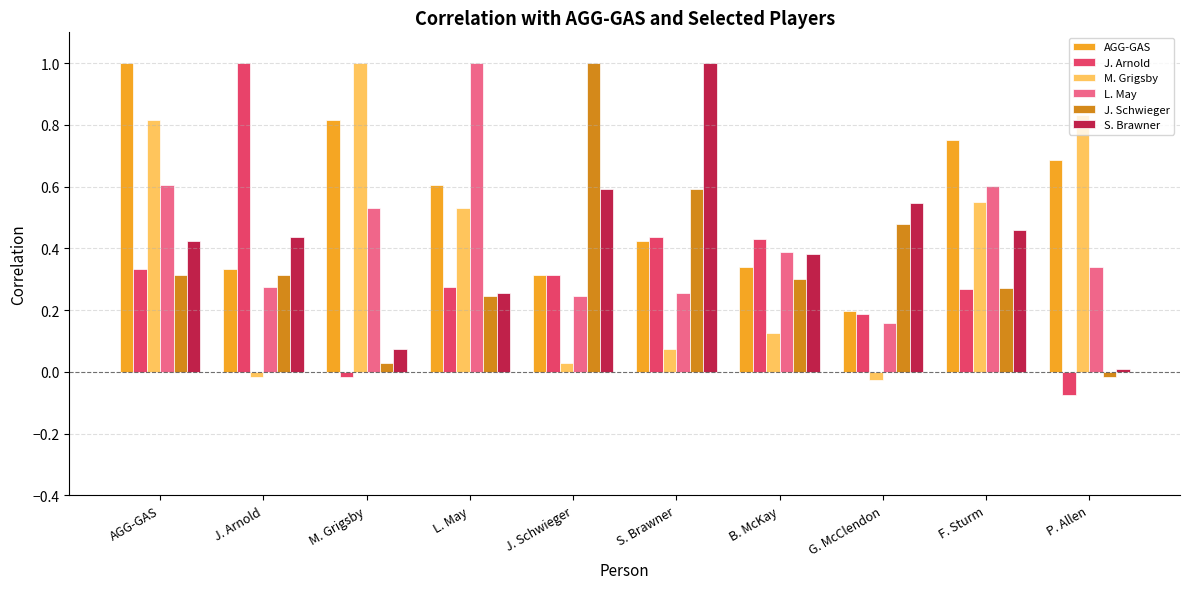

How many AGG-GAS values are between 0 and 1?

10